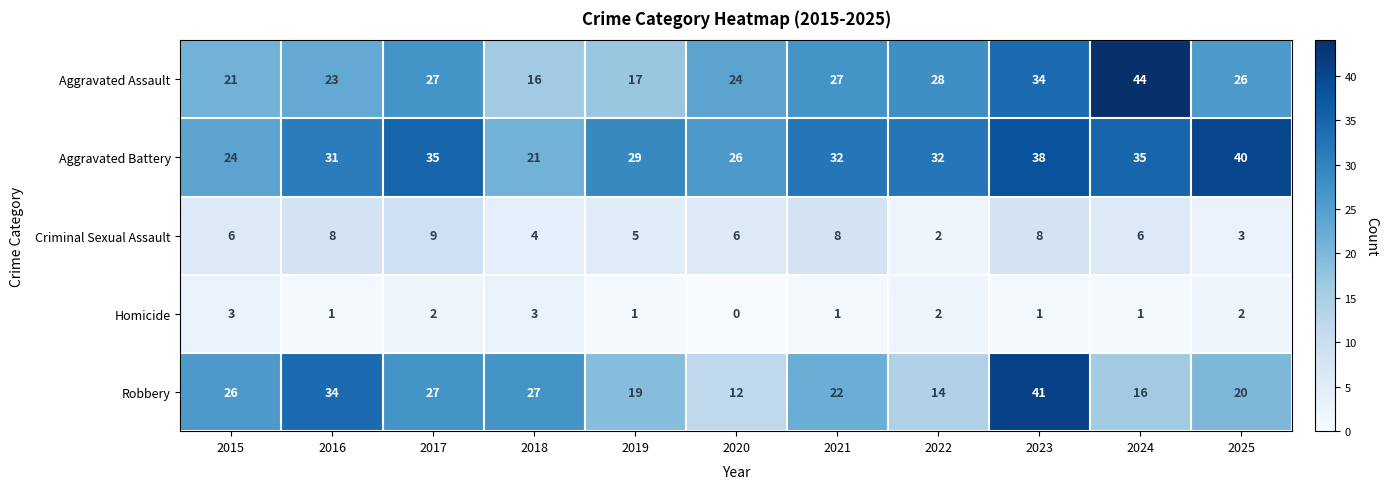

Which series has the widest spread of values?

Robbery